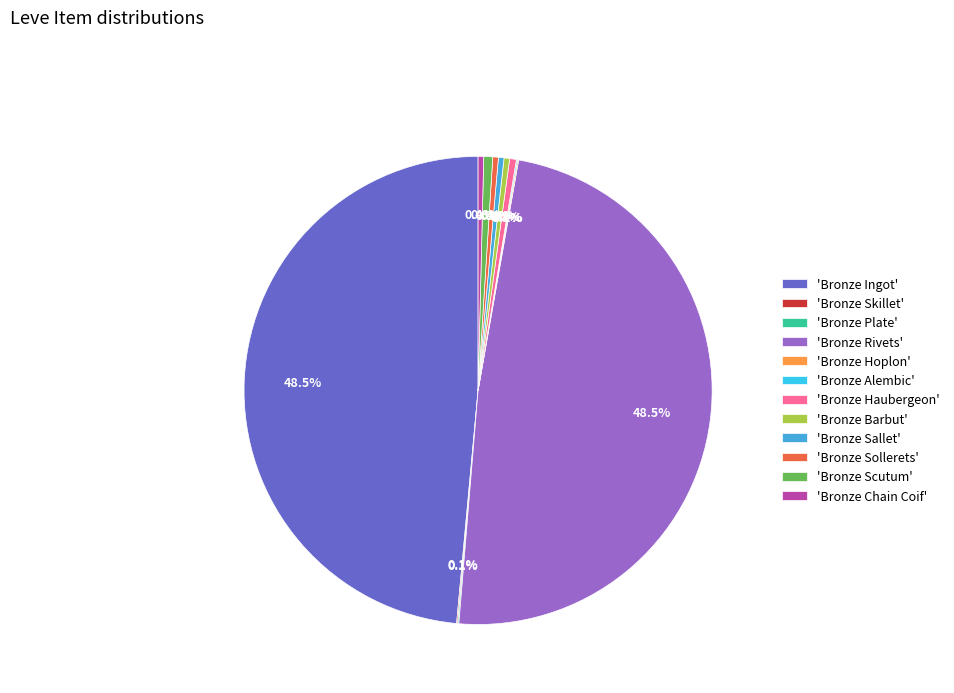

Does 'Bronze Barbut' account for over 50% of the chart?

No